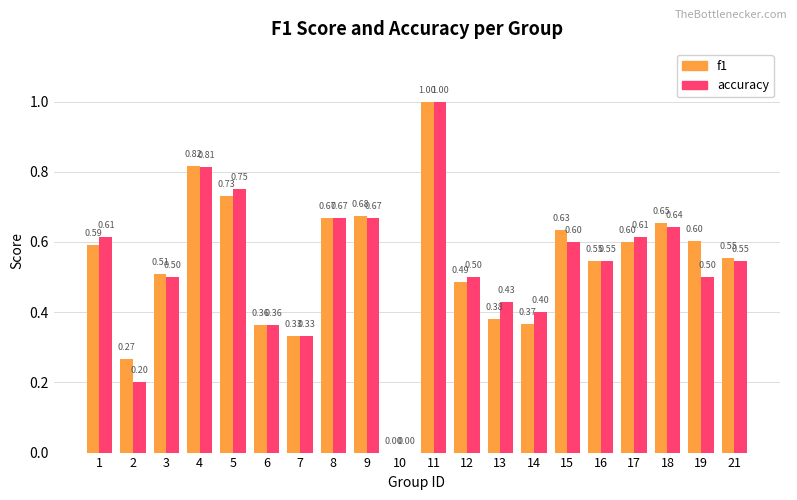

At which category does the chart reach its peak across all series?

11